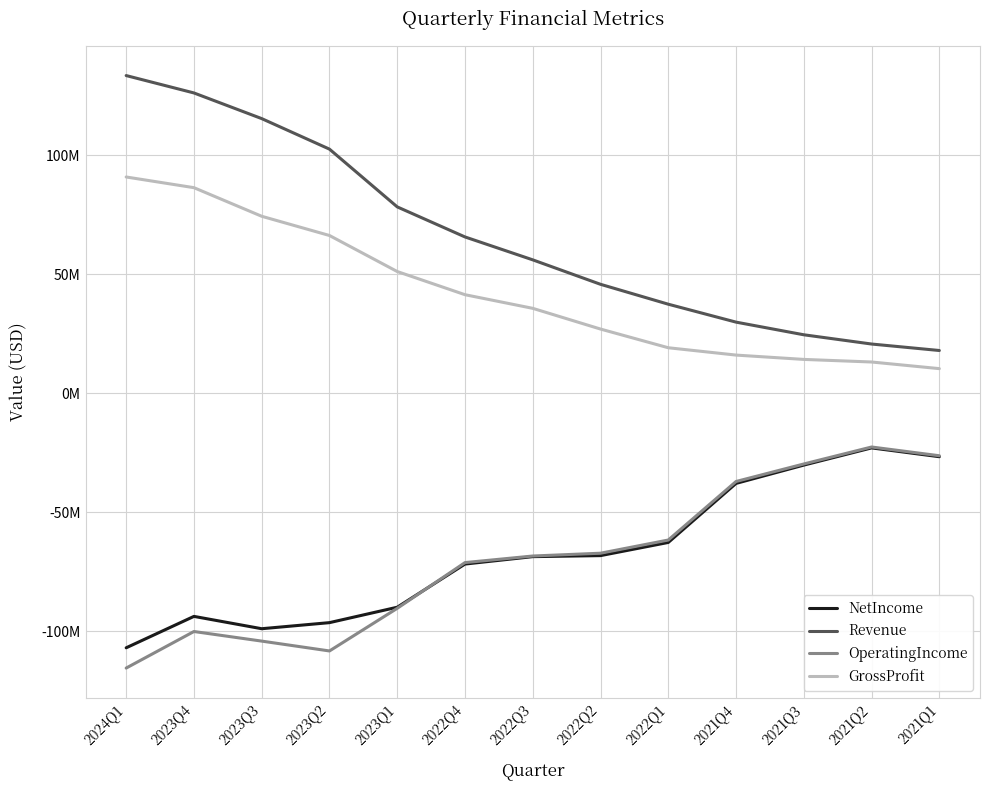

Is it true that Revenue equals 78255000 at 2023Q1?

True